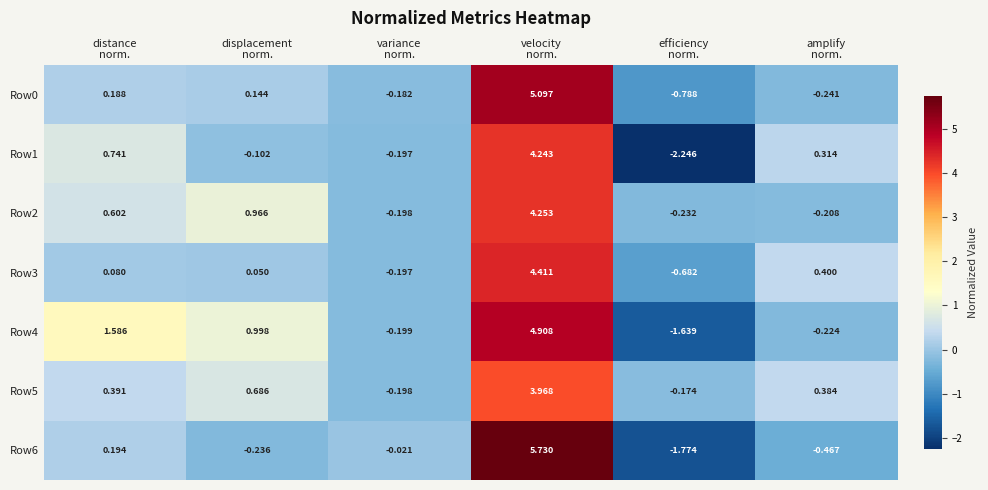

What is the total value across all series at variance
norm.?

-1.2